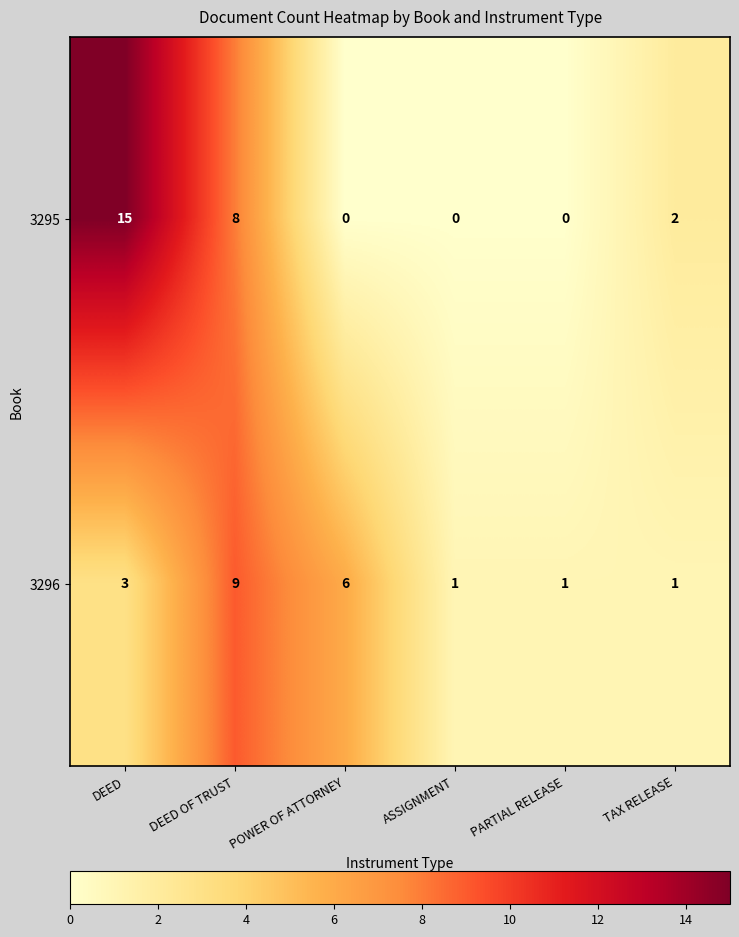

At which category does the chart reach its peak across all series?

DEED